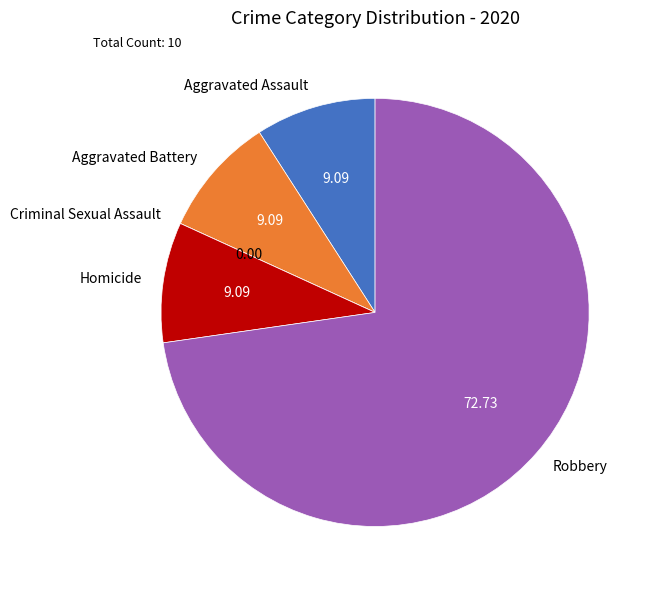

Approximately how many times larger is the value at Homicide compared to Robbery?

0.1